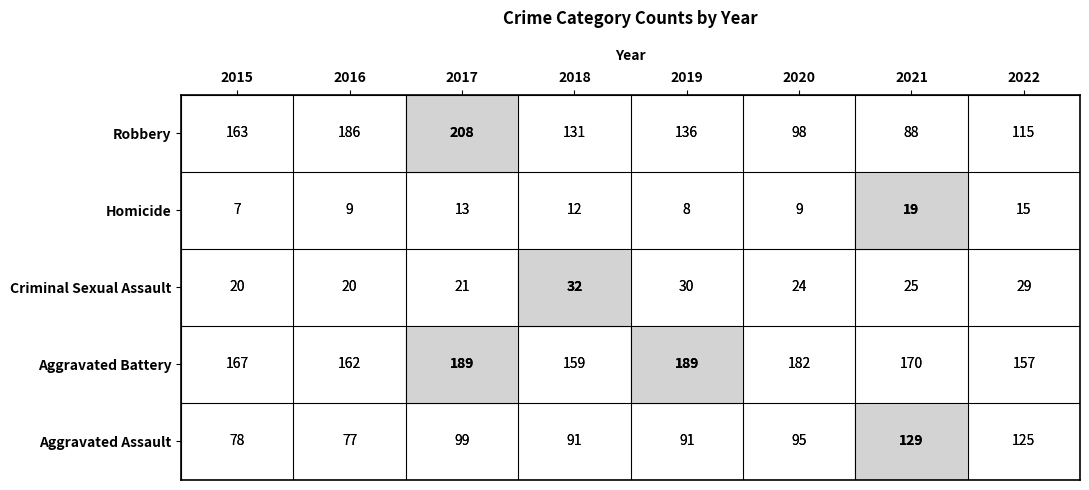

Which category has the highest value across all series?

2017